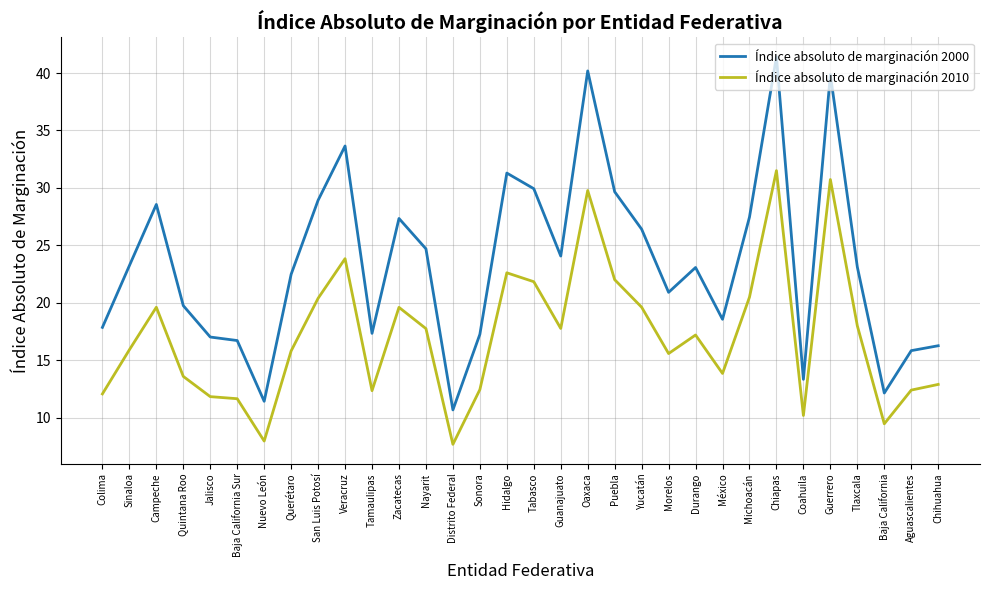

What are all the series names shown in the legend?

Índice absoluto de marginación 2000, Índice absoluto de marginación 2010